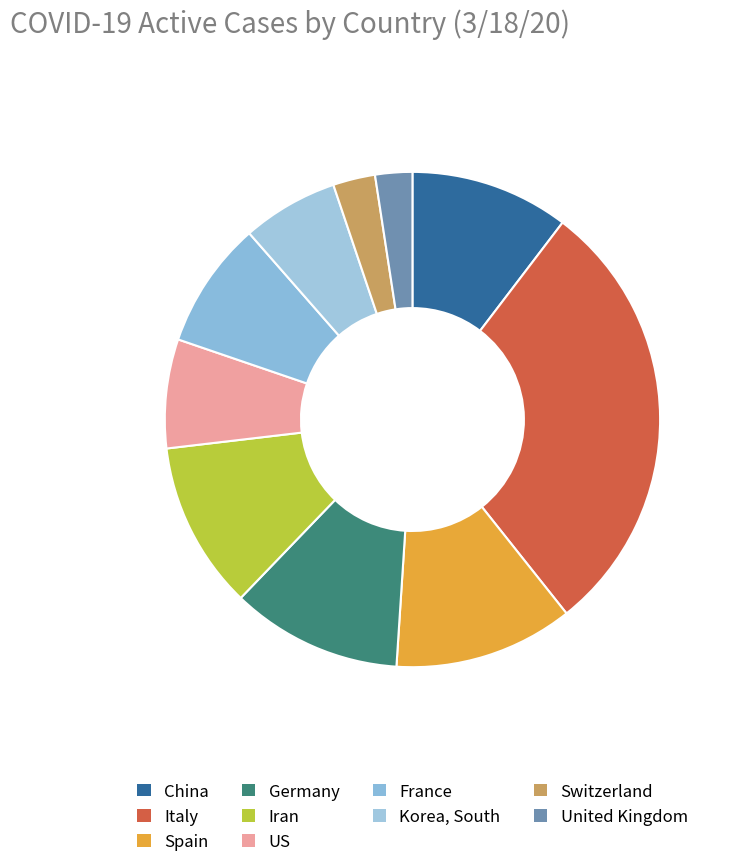

Is Switzerland the majority of the pie?

No